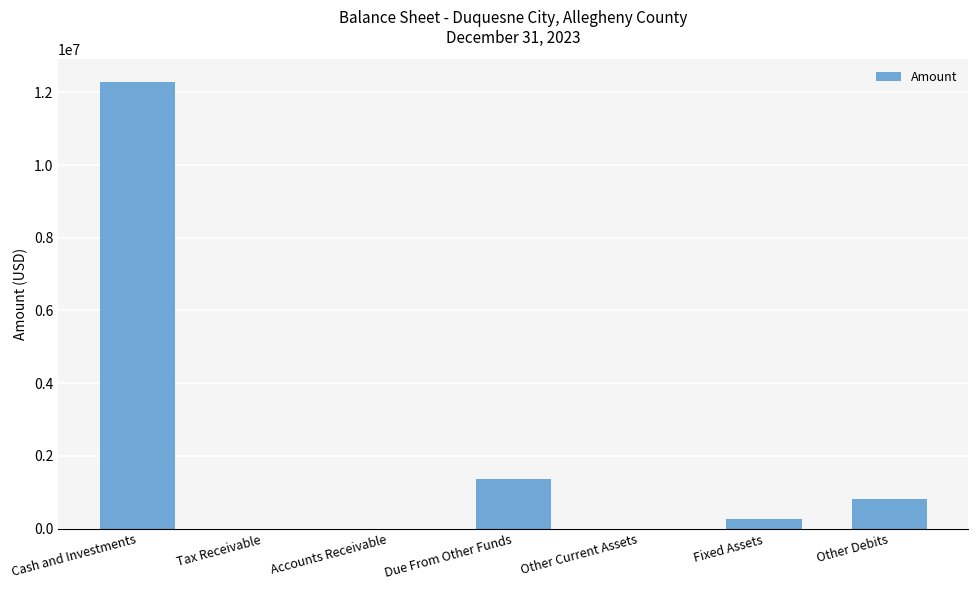

The value at Accounts Receivable is 0. True or false?

True